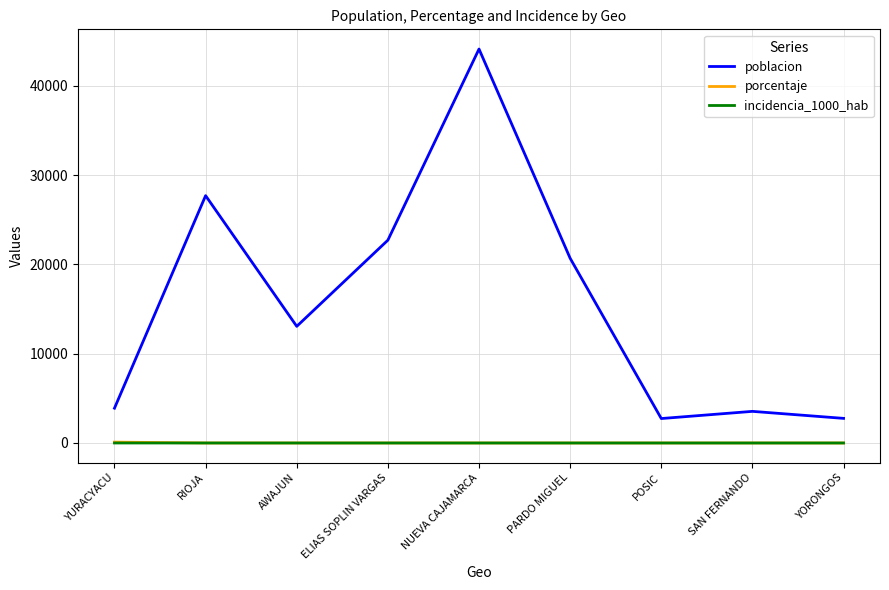

True or false: poblacion and porcentaje cross at least once.

False